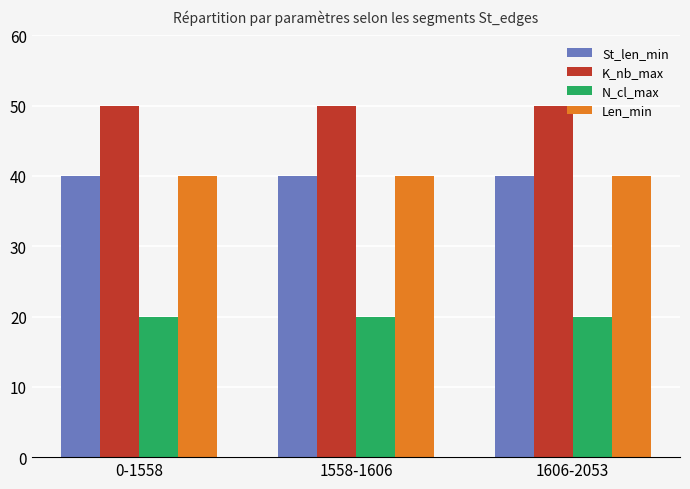

Is the value of N_cl_max at 1606-2053 greater than the value of Len_min at 1558-1606?

No